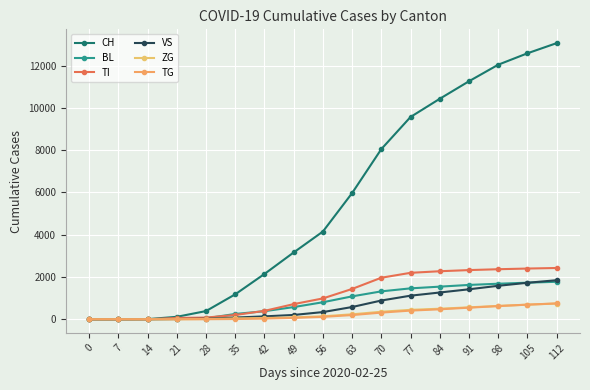

Count the number of data series in this chart.

6